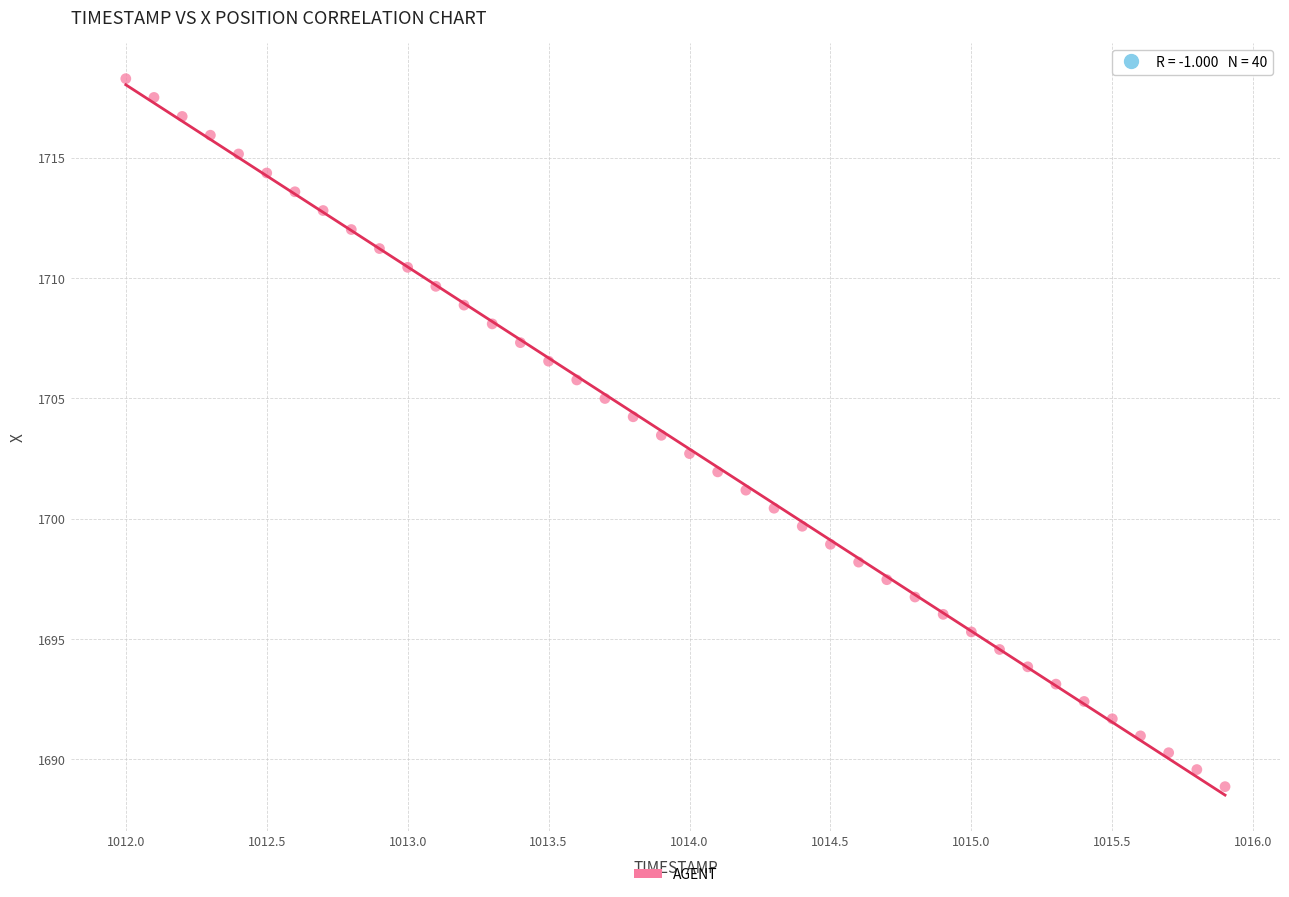

What is the range of Y values (max minus min)?

29.4